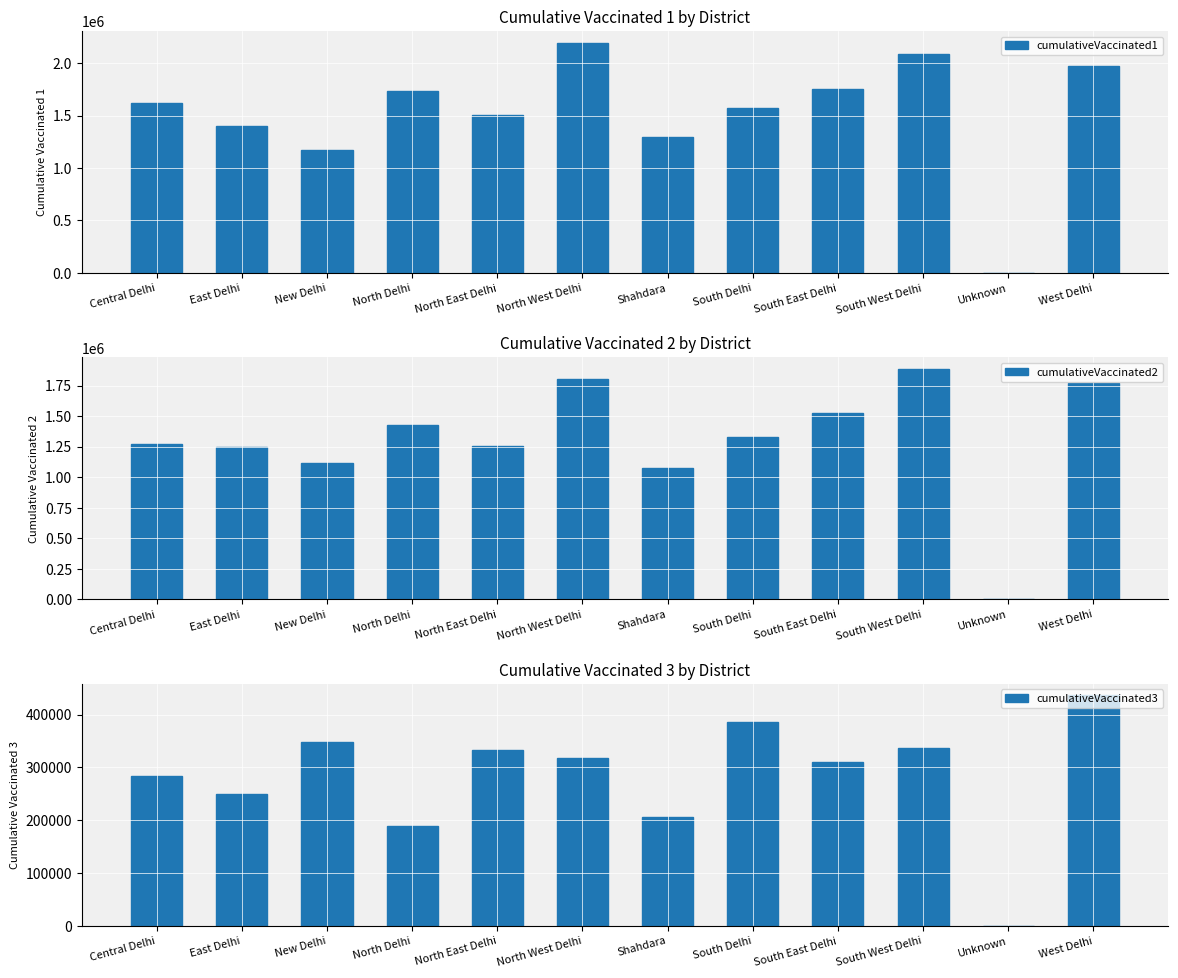

At which label is cumulativeVaccinated2 closest to 943272?

Shahdara